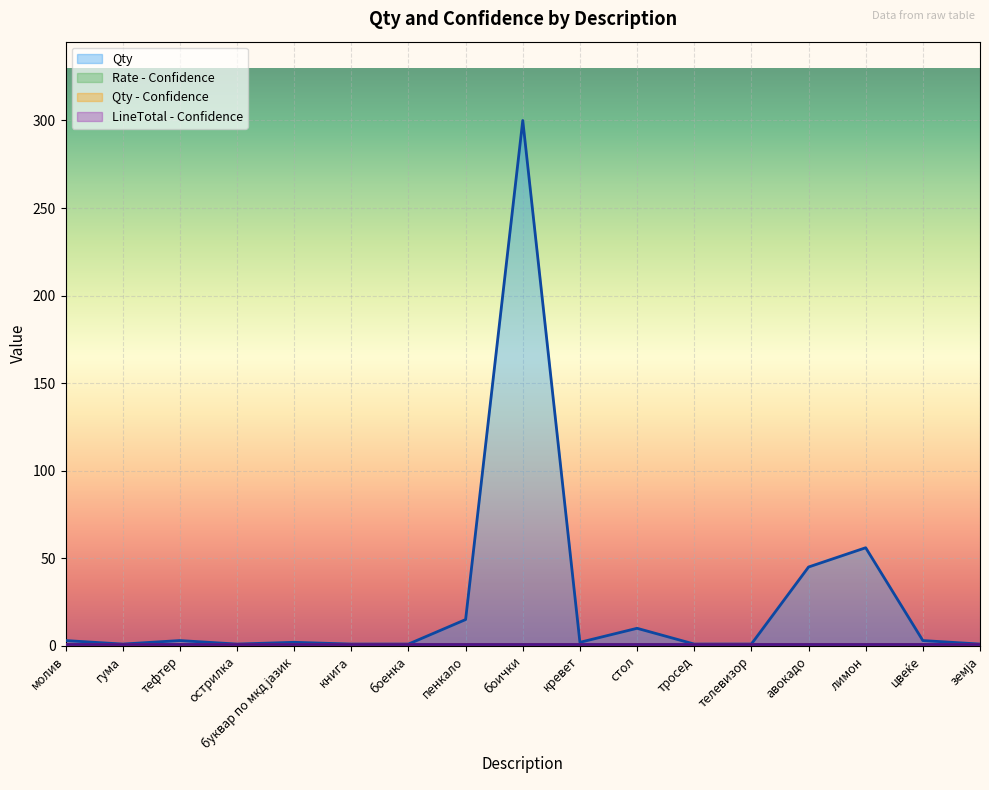

True or false: Qty - Confidence and Qty intersect in this chart.

False